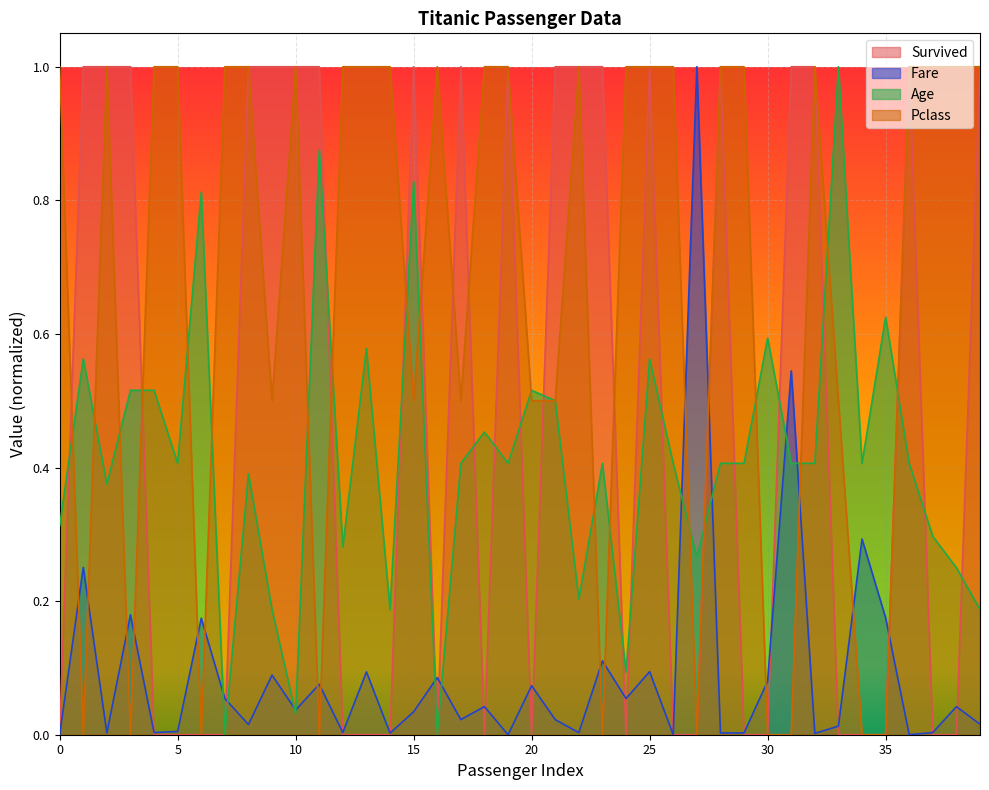

Rank the series by their maximum value, from lowest to highest.

Survived, Fare, Age, Pclass